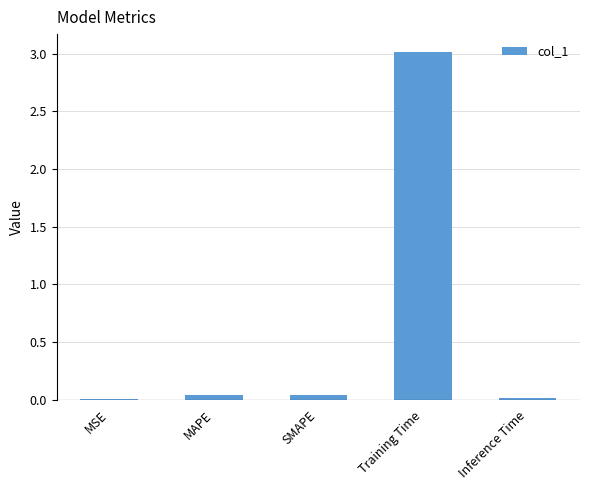

What value does the data have at Training Time?

3.0